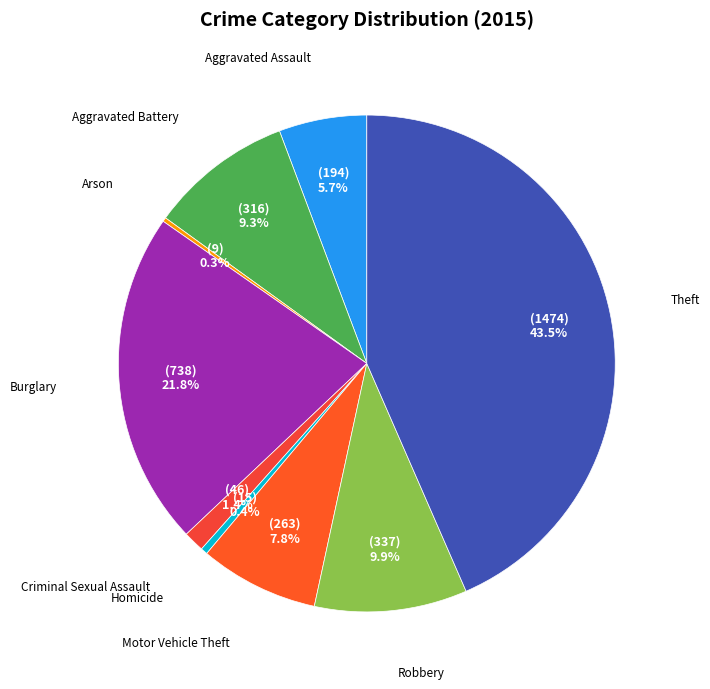

To the nearest percent, what is the difference between the largest and smallest slice percentages?

43%